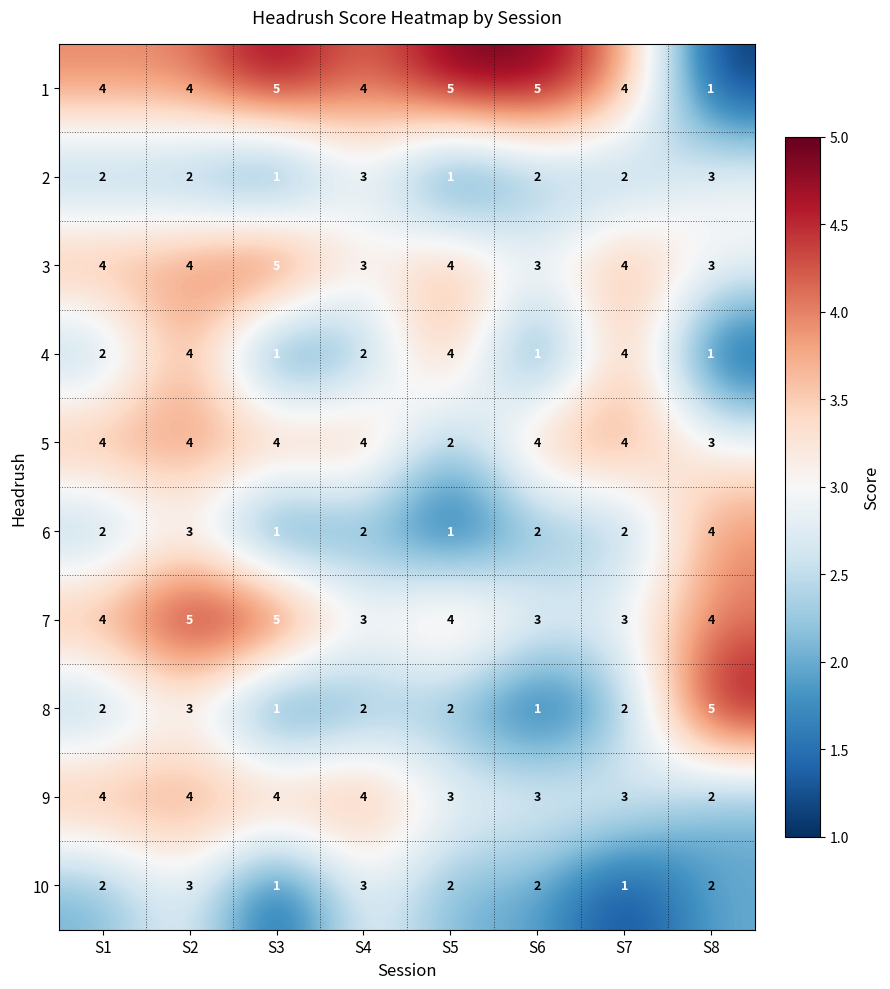

The value of 7 at S3 is 5. True or false?

True